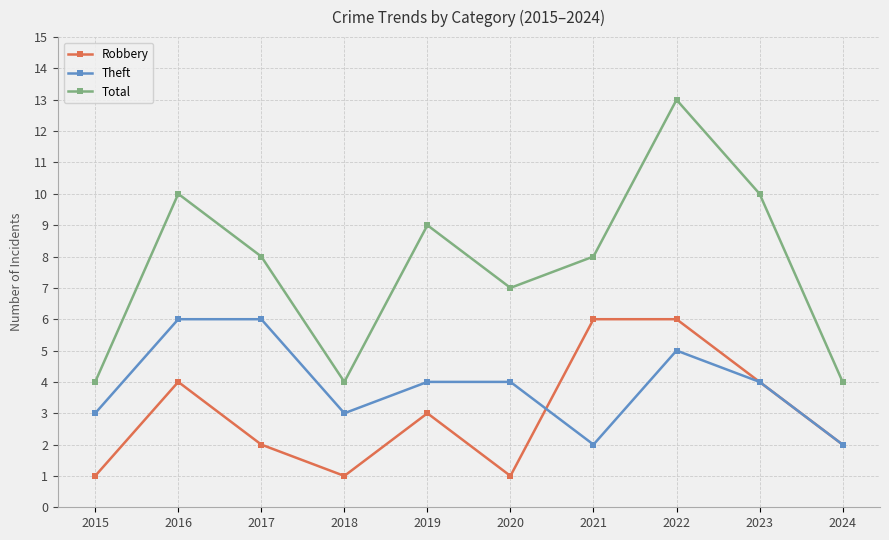

True or false: Total has more than 1 interior local peaks.

True